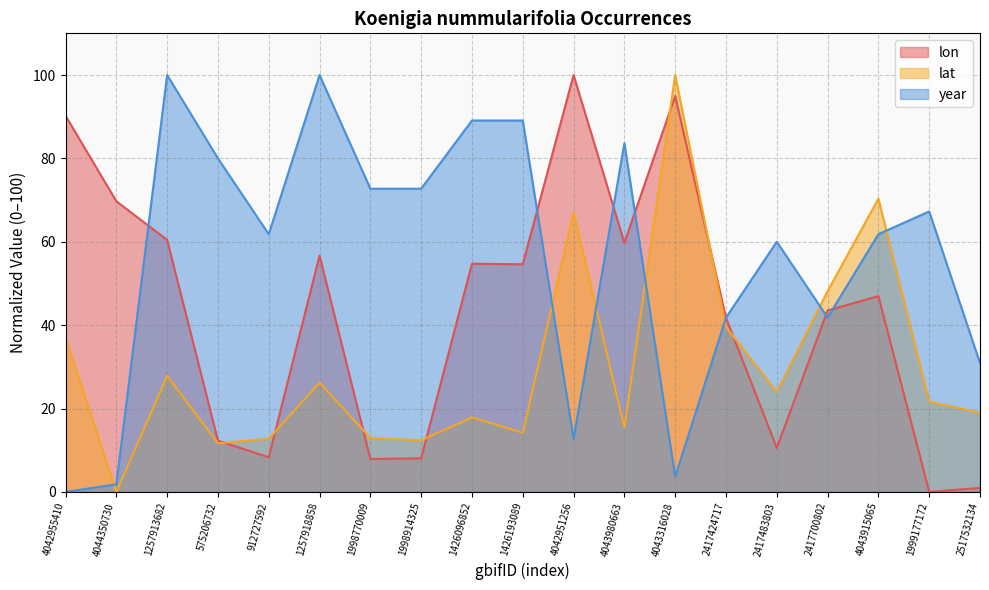

What is the value of the lon point at the 17th from the left?

47.0